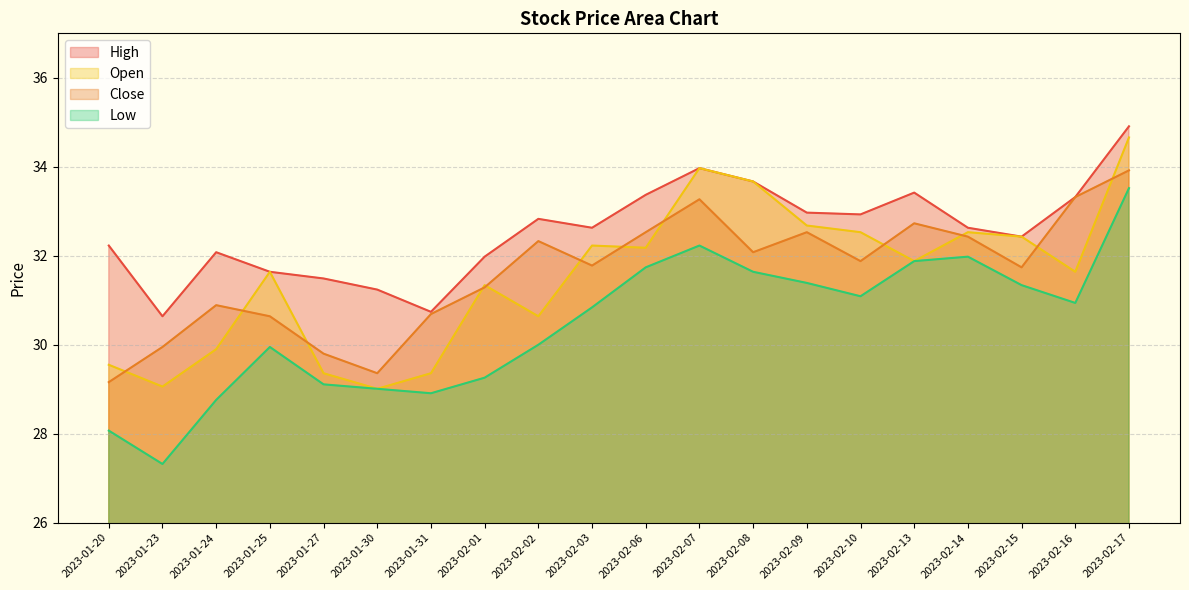

Which series has the widest spread of values?

Low